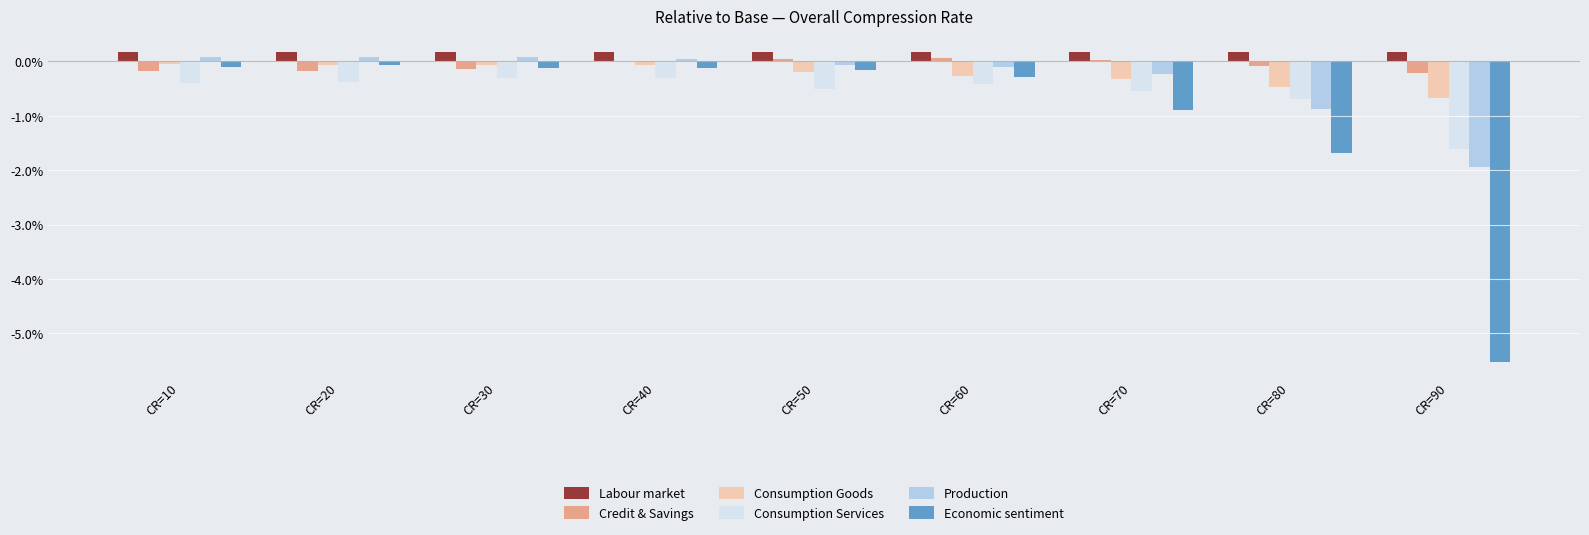

The value of Consumption Services at CR=90 is -0.7. True or false?

False